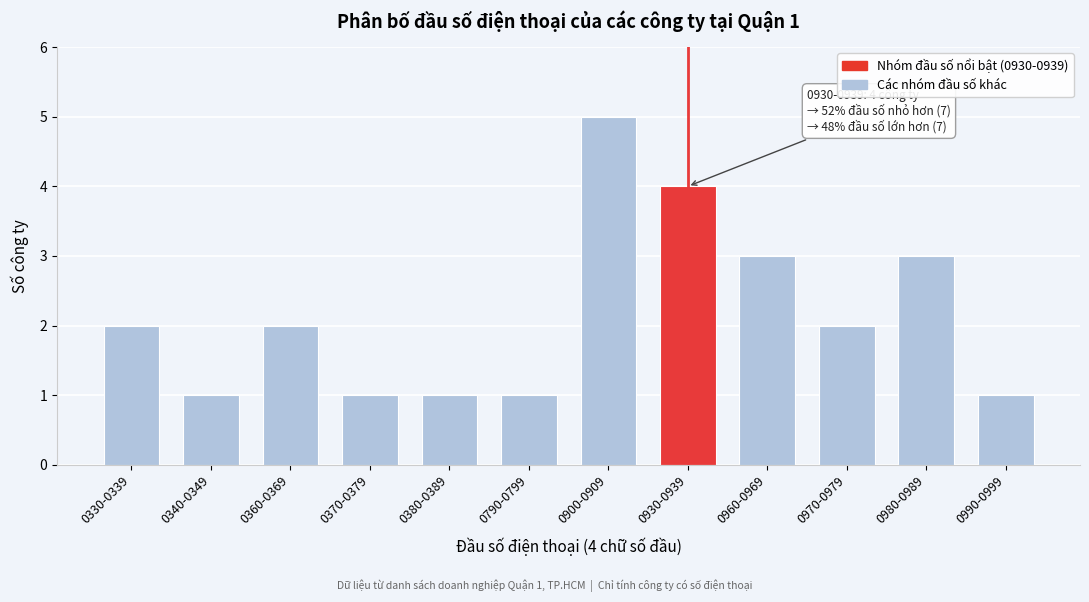

Reading left to right, what are all the values shown in this chart?

0330-0339=2	0340-0349=1	0360-0369=2	0370-0379=1	0380-0389=1	0790-0799=1	0900-0909=5	0930-0939=4	0960-0969=3	0970-0979=2	0980-0989=3	0990-0999=1